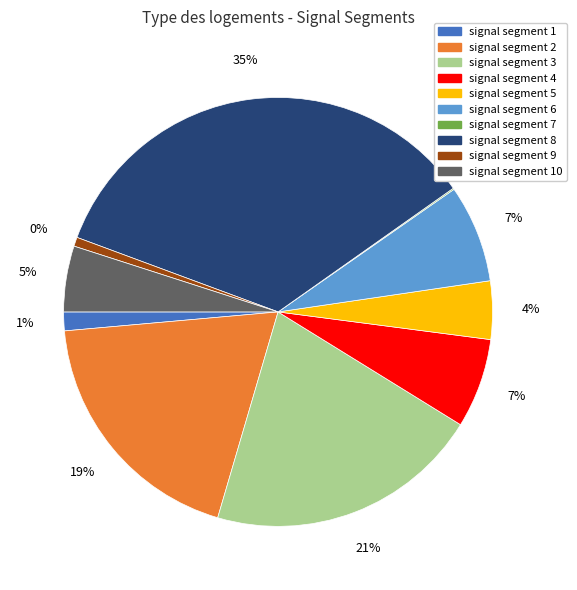

How many slices are in this pie chart?

10